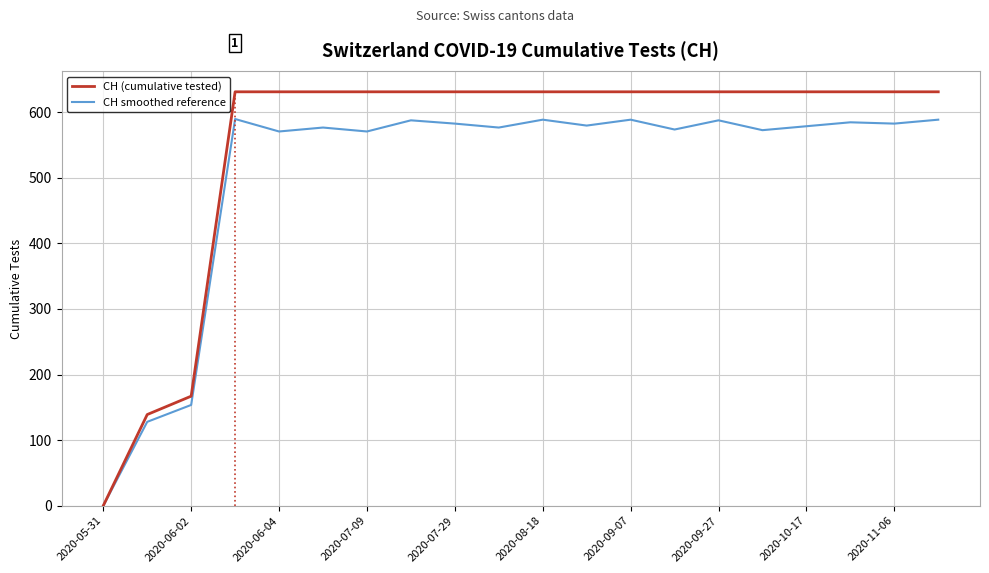

True or false: CH (cumulative tested) has more than 2 points higher than both neighbors.

False